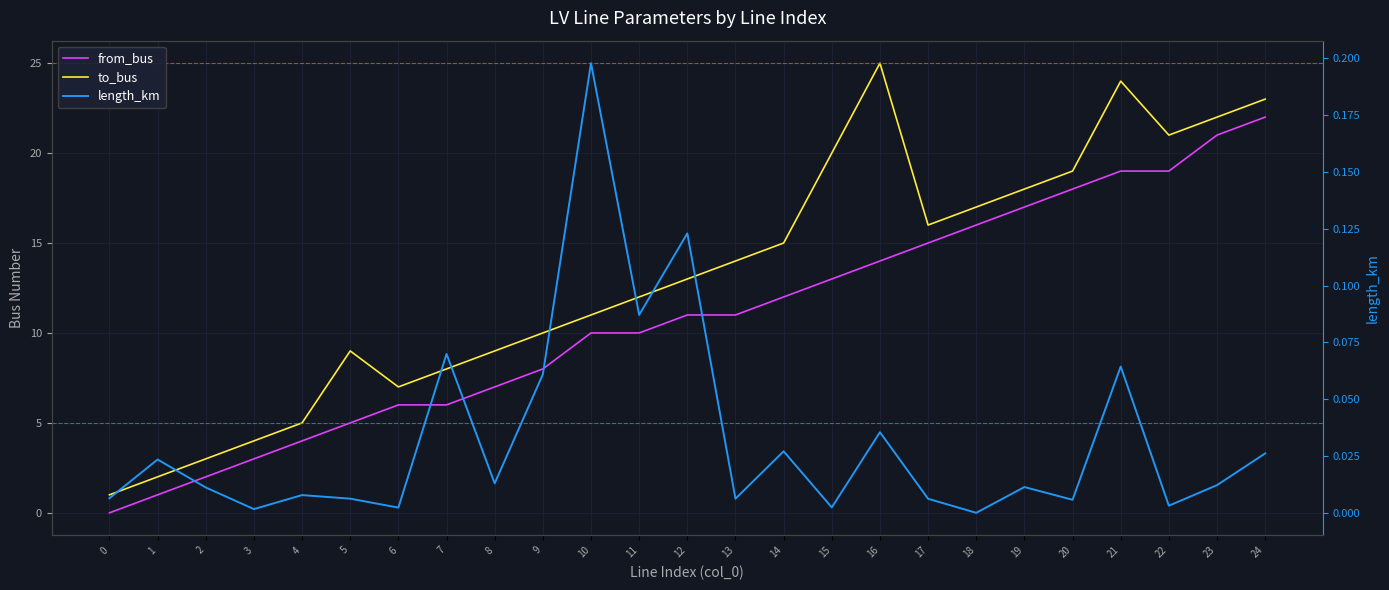

Does the chart display data point markers on the line(s)?

No